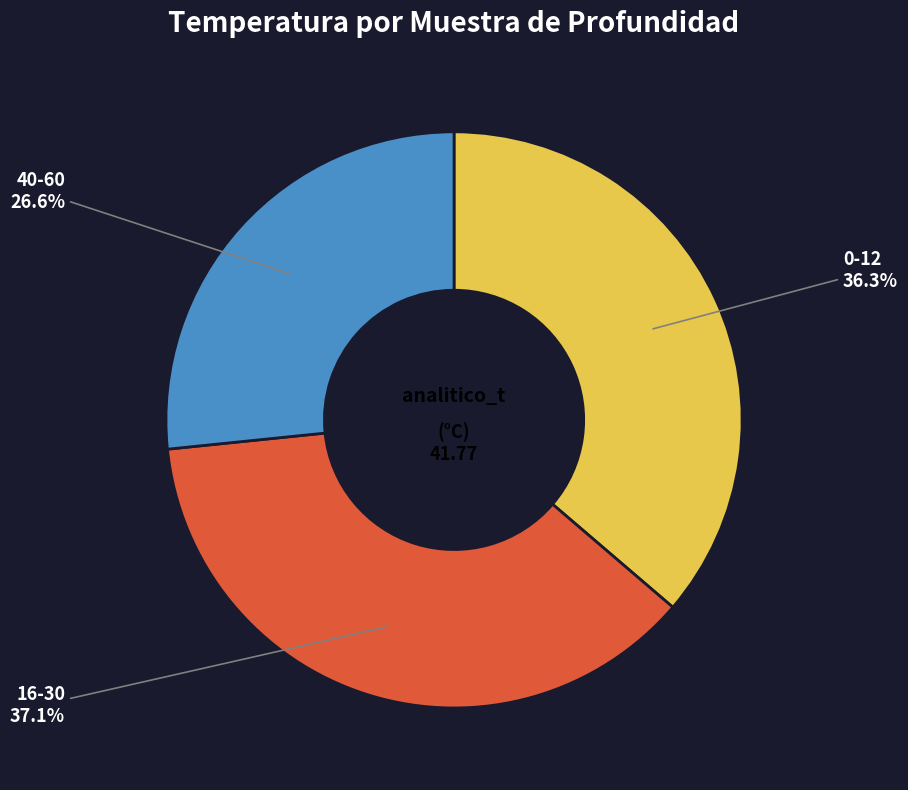

Is there any slice that represents more than half of the pie?

No